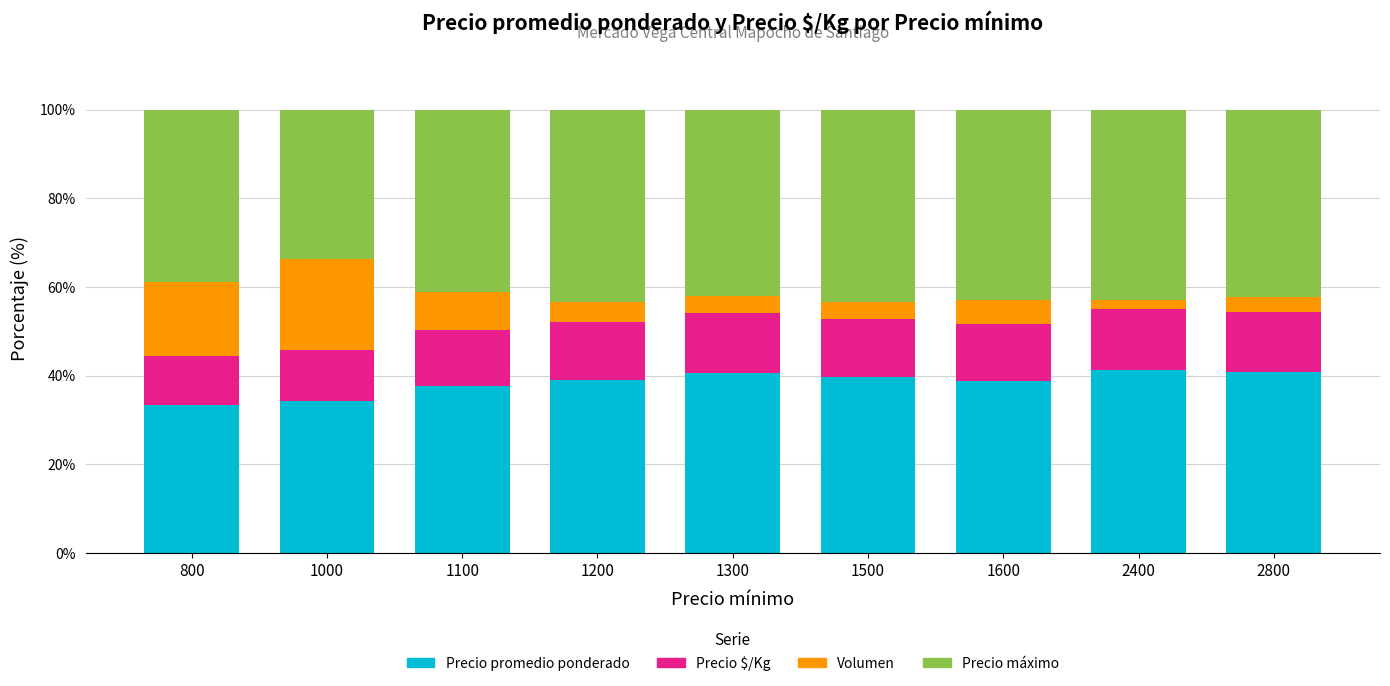

How many bars are there in total?

9